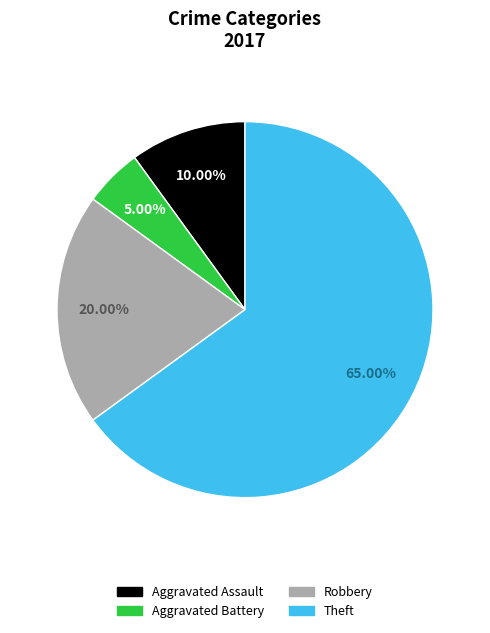

Approximately how many times larger is the value at Robbery compared to Aggravated Assault?

2.0